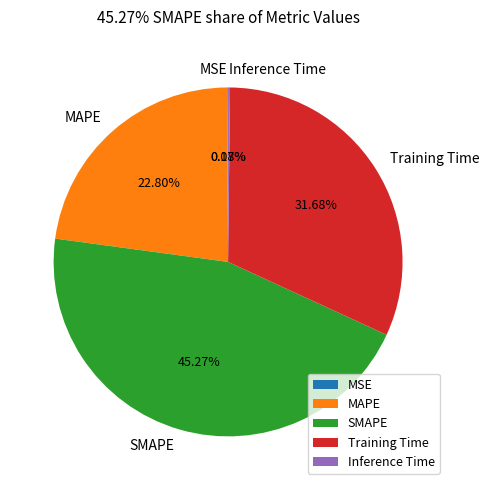

True or false: MAPE accounts for 12% of the total.

False